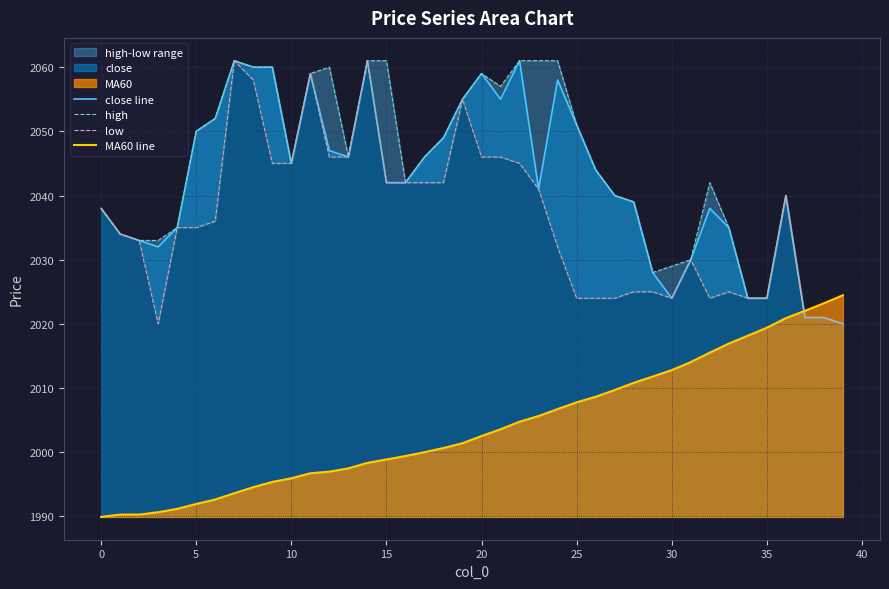

Where do MA60 line and close line first cross each other?

36 and 37